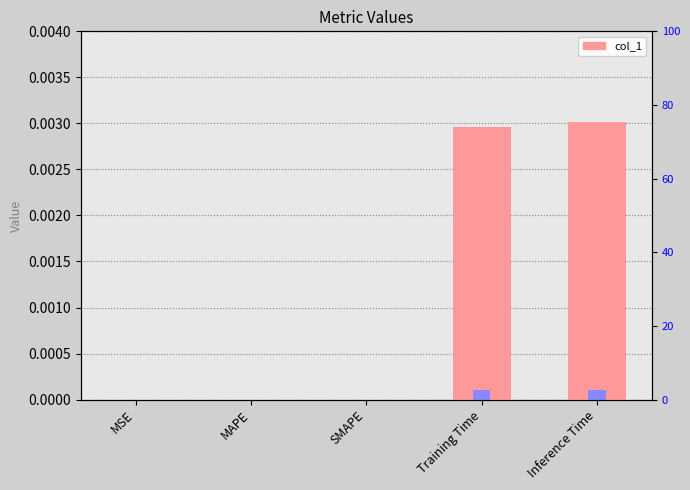

List the labels in order of value, largest first.

Inference Time, Training Time, MSE, MAPE, SMAPE